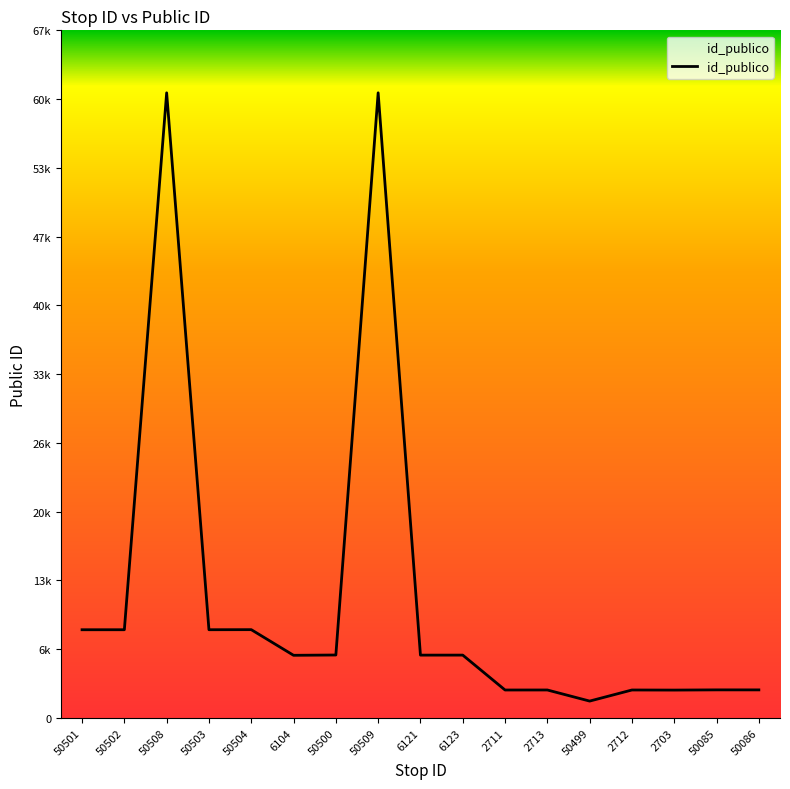

Is it true that the value at 2713 is 2713?

True